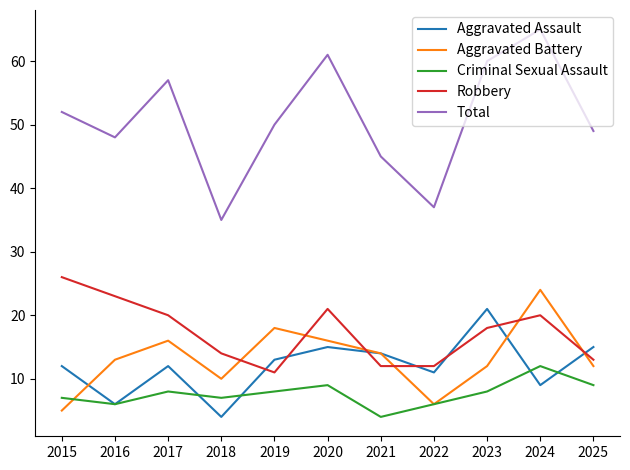

Is the value of Robbery at 2015 greater than the value of Total at 2024?

No